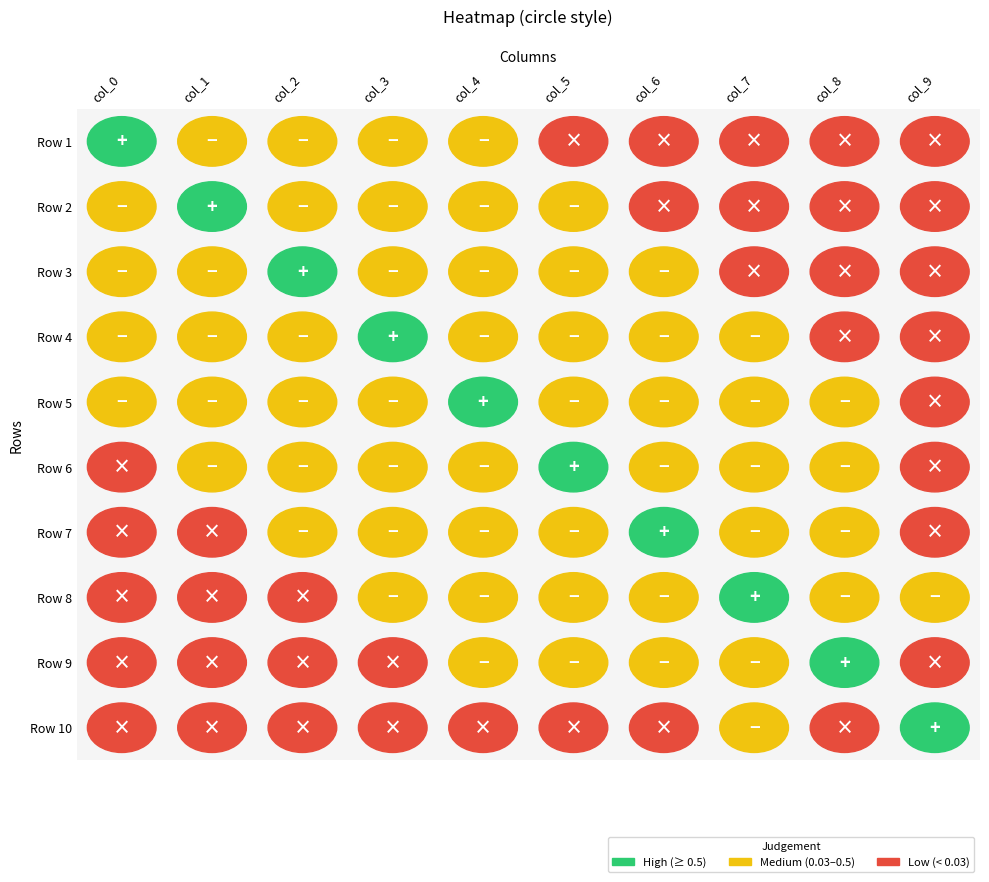

Count the number of categories in the chart.

10